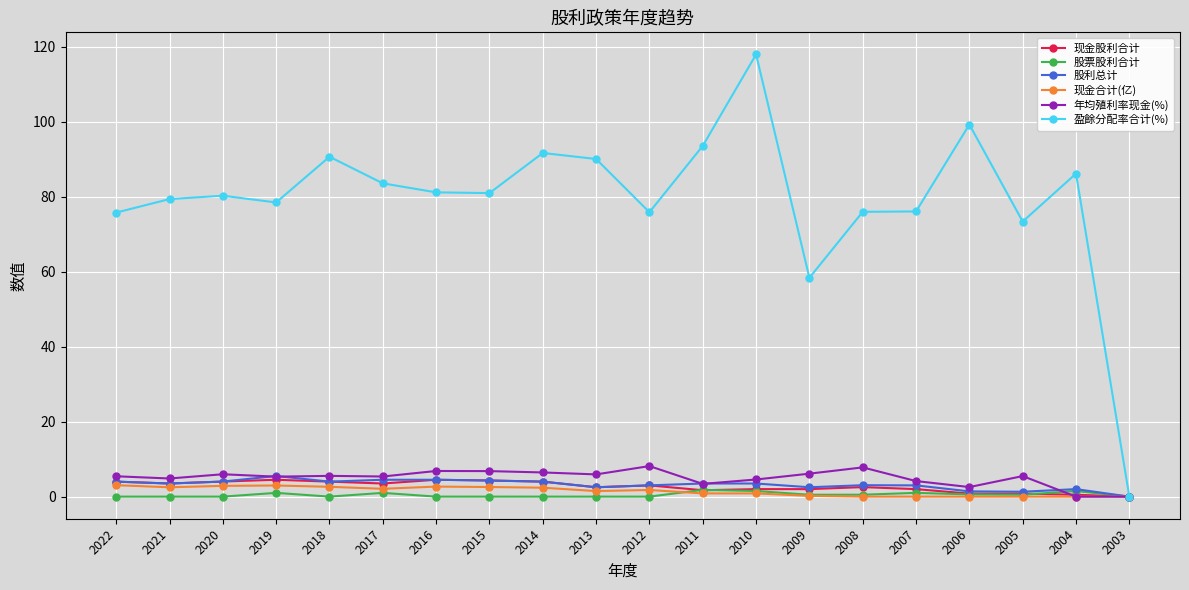

Is the value of 盈餘分配率合计(%) at 2016 greater than the value of 股利总计 at 2010?

Yes